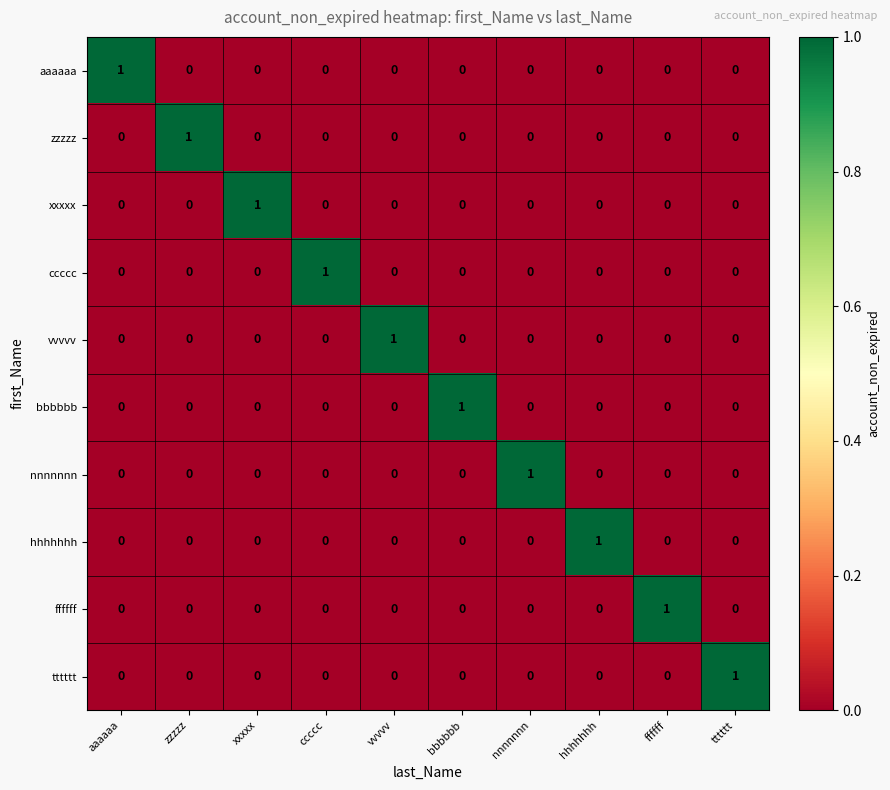

How many vvvvv values are between 0 and 1?

10